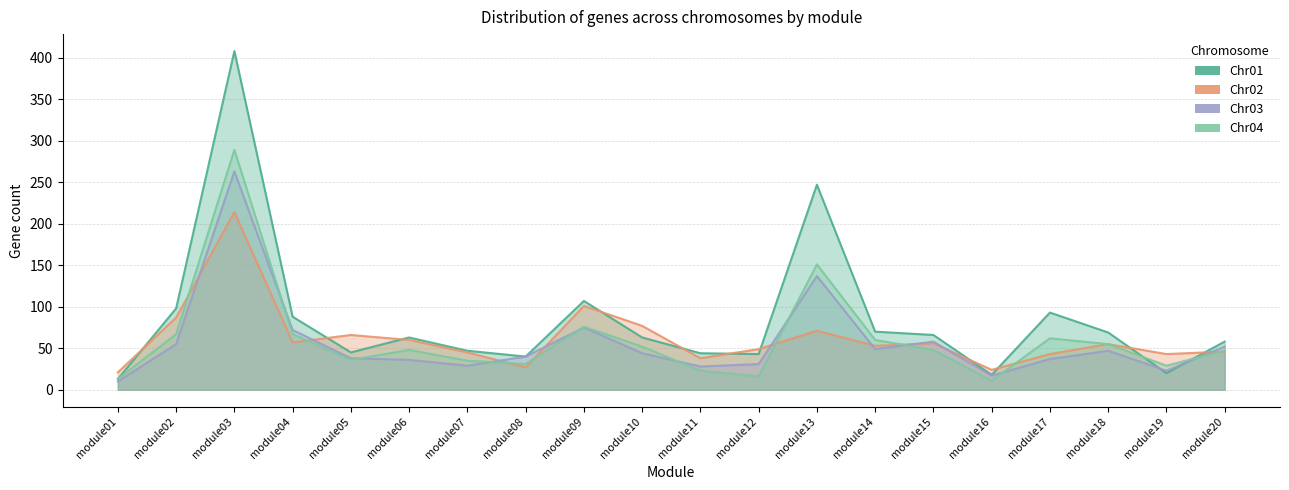

Reading right to left, transcribe all the data shown in this chart.

Chr01: 58	20	69	93	18	66	70	247	43	44	63	107	40	47	63	45	88	408	98	13
Chr02: 46	43	55	43	24	56	53	71	49	38	77	101	27	45	60	66	57	214	87	21
Chr03: 52	23	47	37	17	58	49	137	31	28	44	75	40	29	36	38	72	263	55	10
Chr04: 47	29	55	62	11	48	60	151	16	23	52	76	31	35	48	36	67	289	67	13